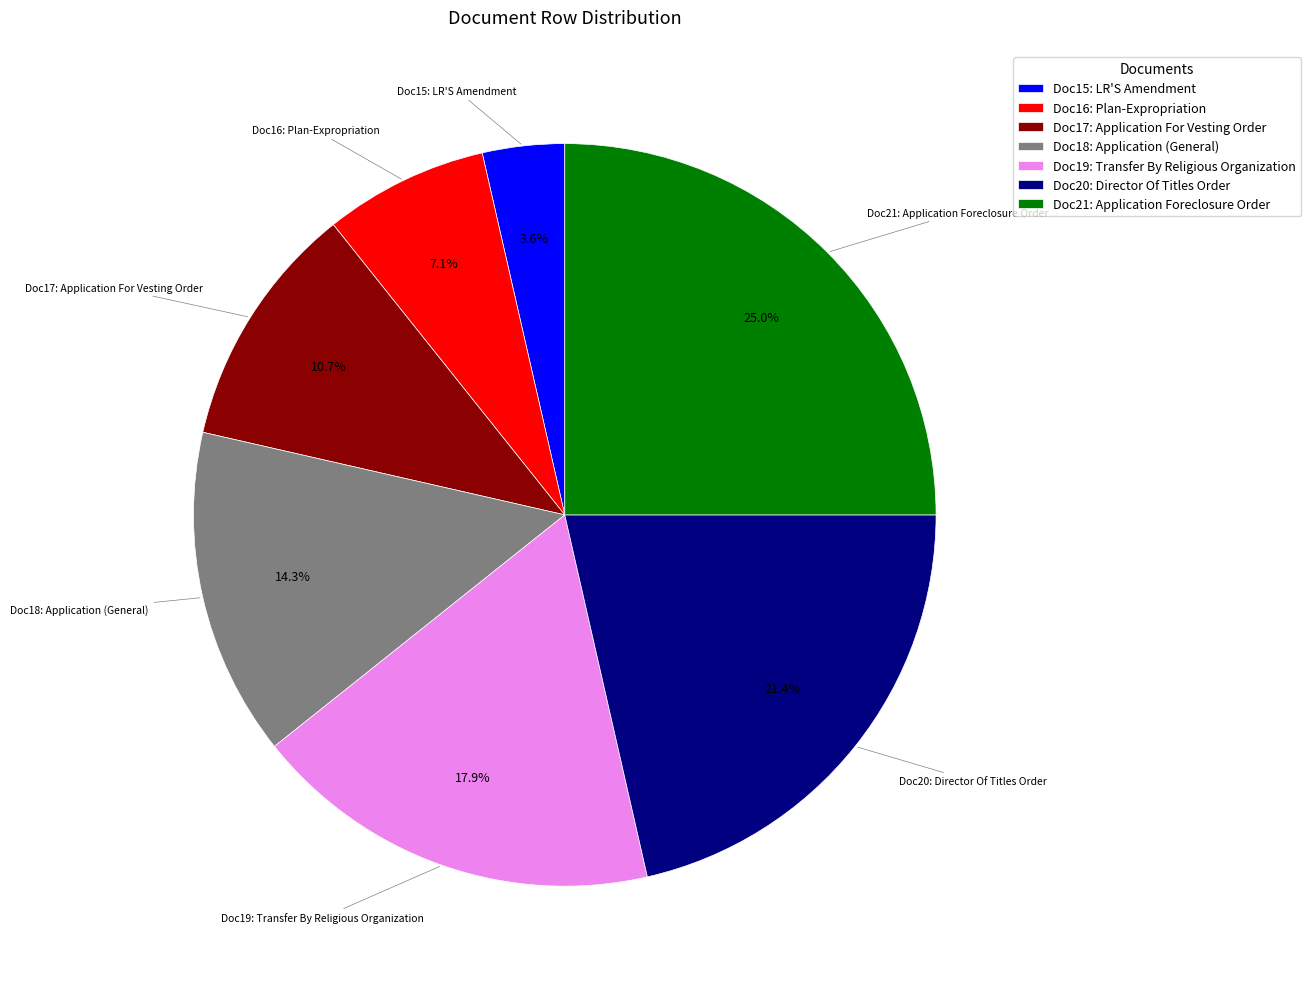

How many slices are in this pie chart?

7